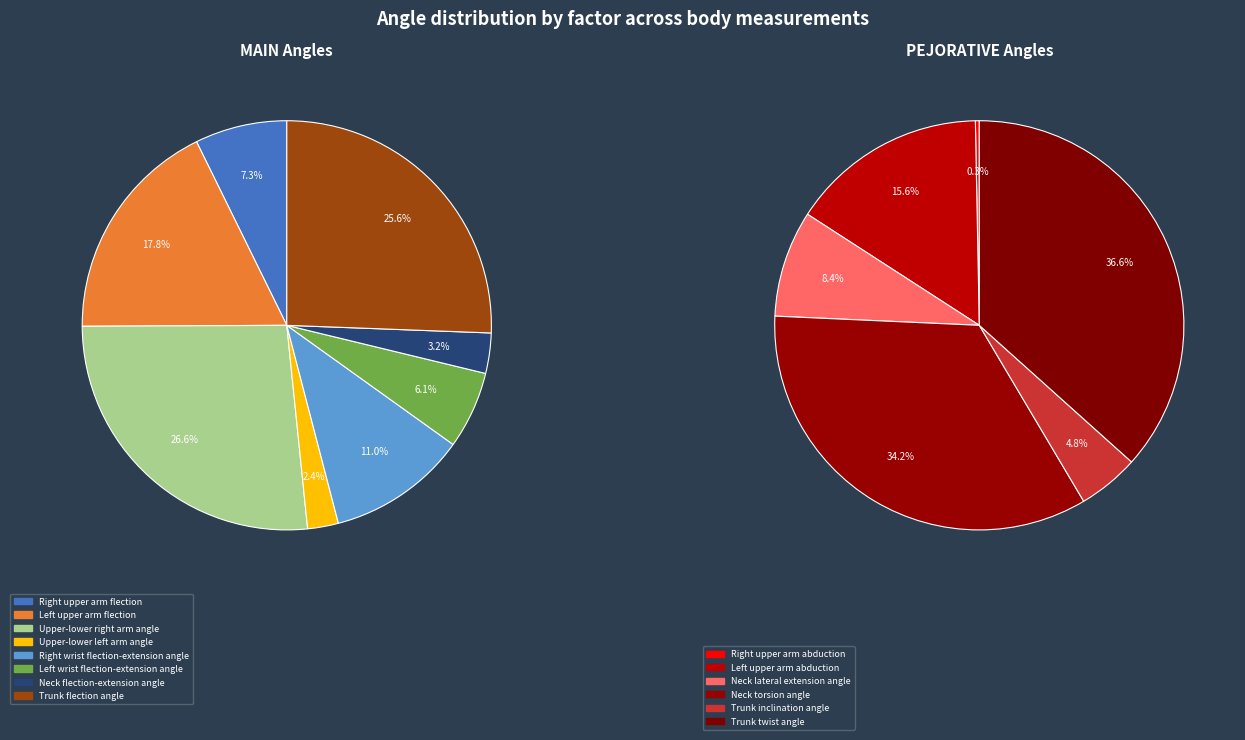

How many segments does this pie chart have?

14